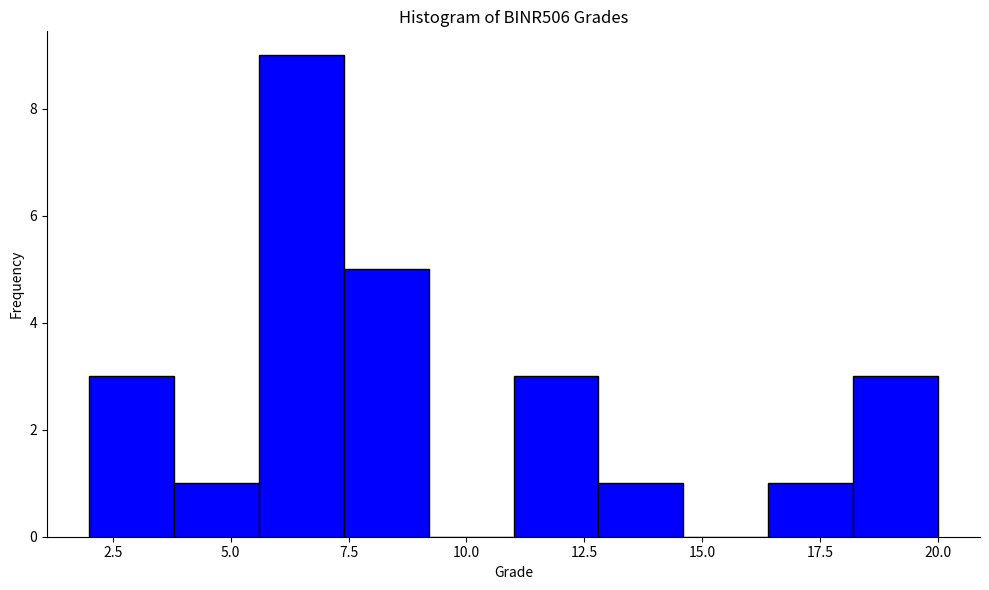

Around what value on the x-axis is the tallest bar? Give the approximate position of its centre, as read against the axis.

6.5